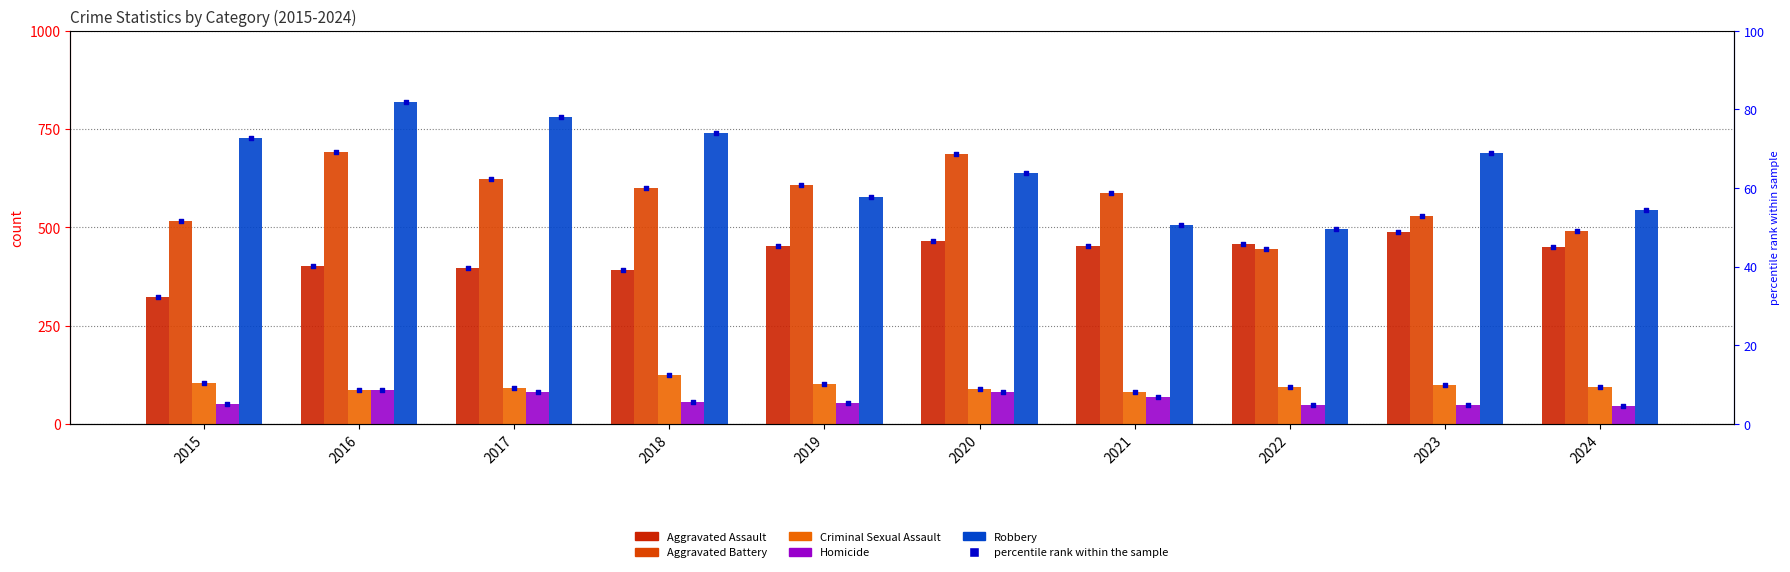

What is the total value across all series at 2019?

1792